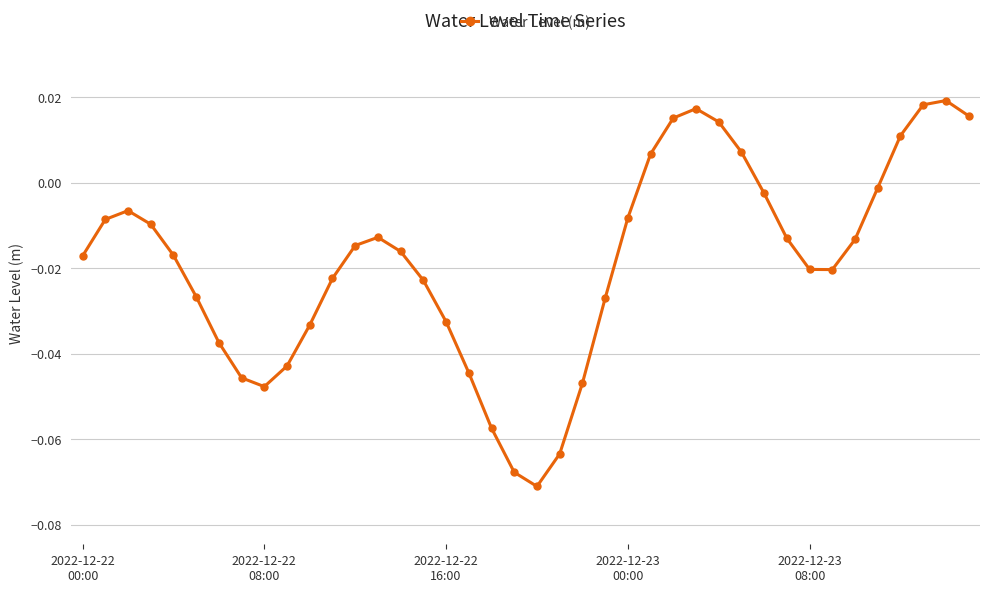

True or false: there are more than 0 points higher than both neighbors.

True